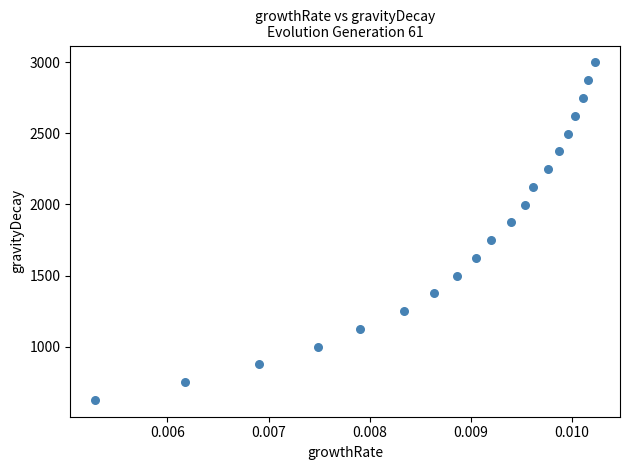

What is the range of Y values (max minus min)?

2375.1